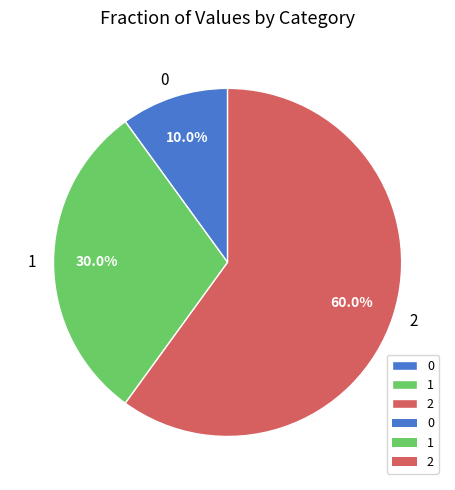

Is it true that 0 is 1% of the pie?

False